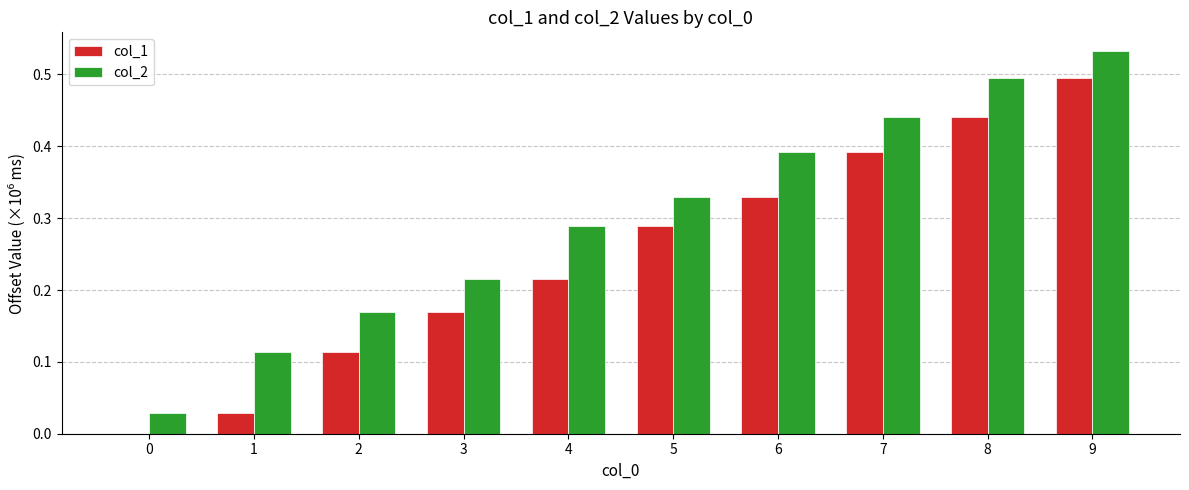

At which category is the sum across all series the highest?

9